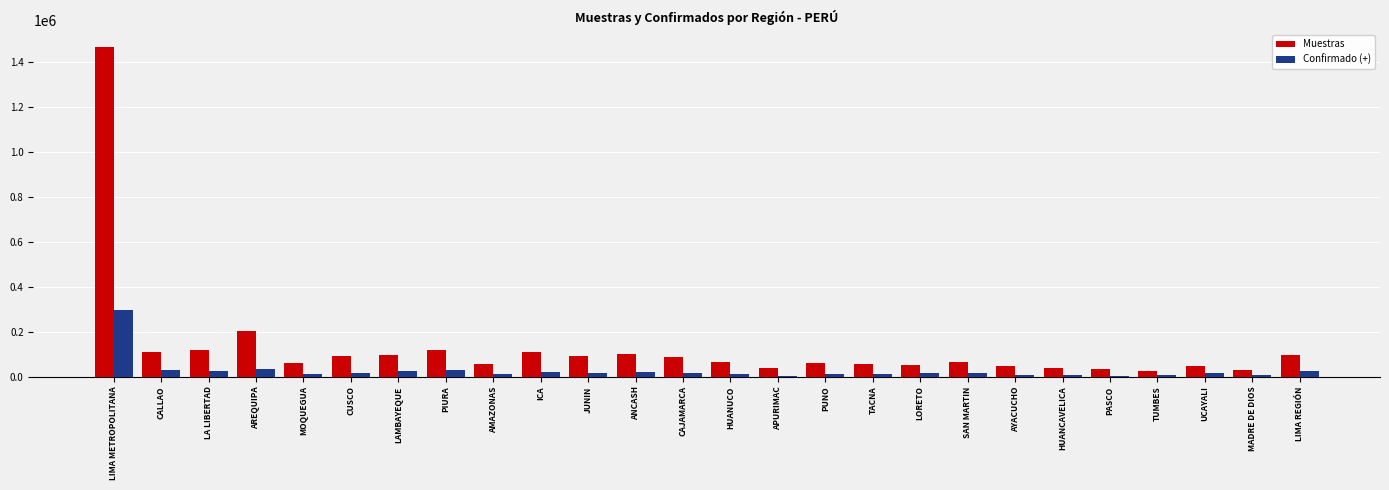

What is the sum of all Muestras values?

3353435